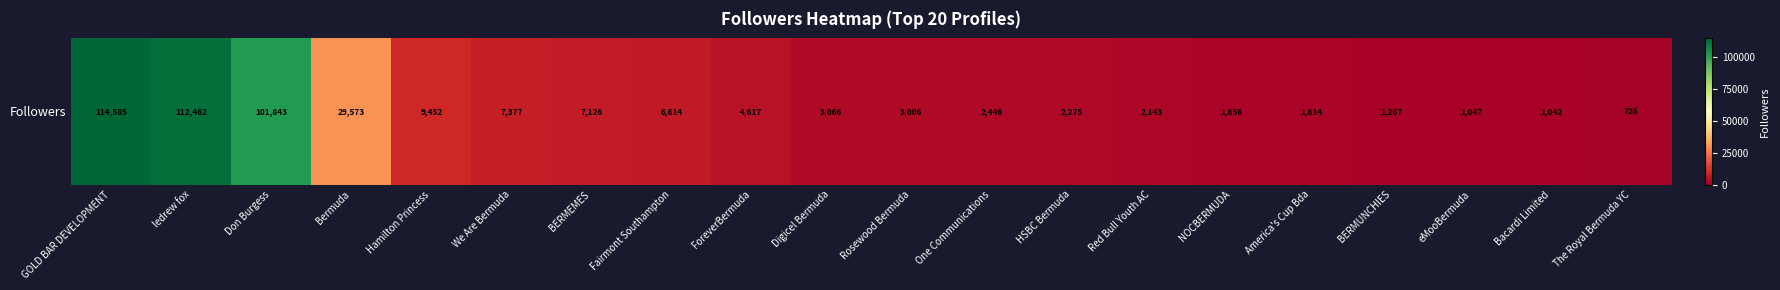

True or false: the data shows 9452 at Hamilton Princess.

True